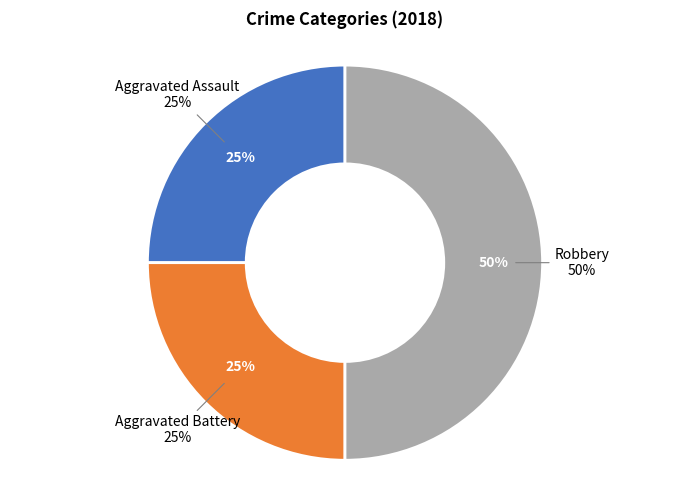

Is it true that Robbery is 50% of the pie?

True